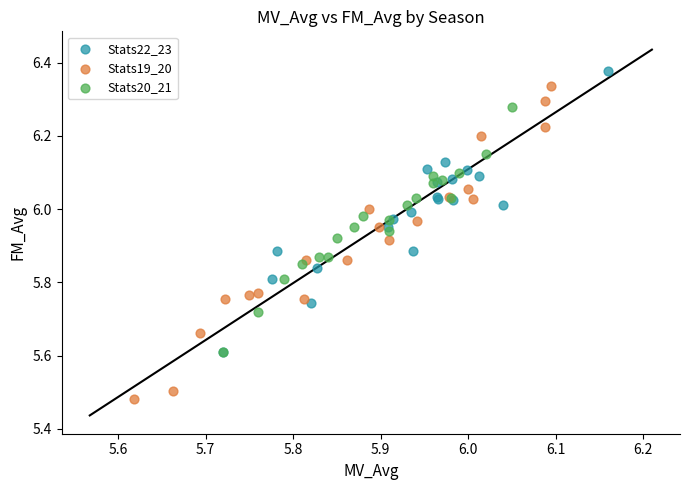

Which series has the largest Y range (max minus min)?

Stats19_20